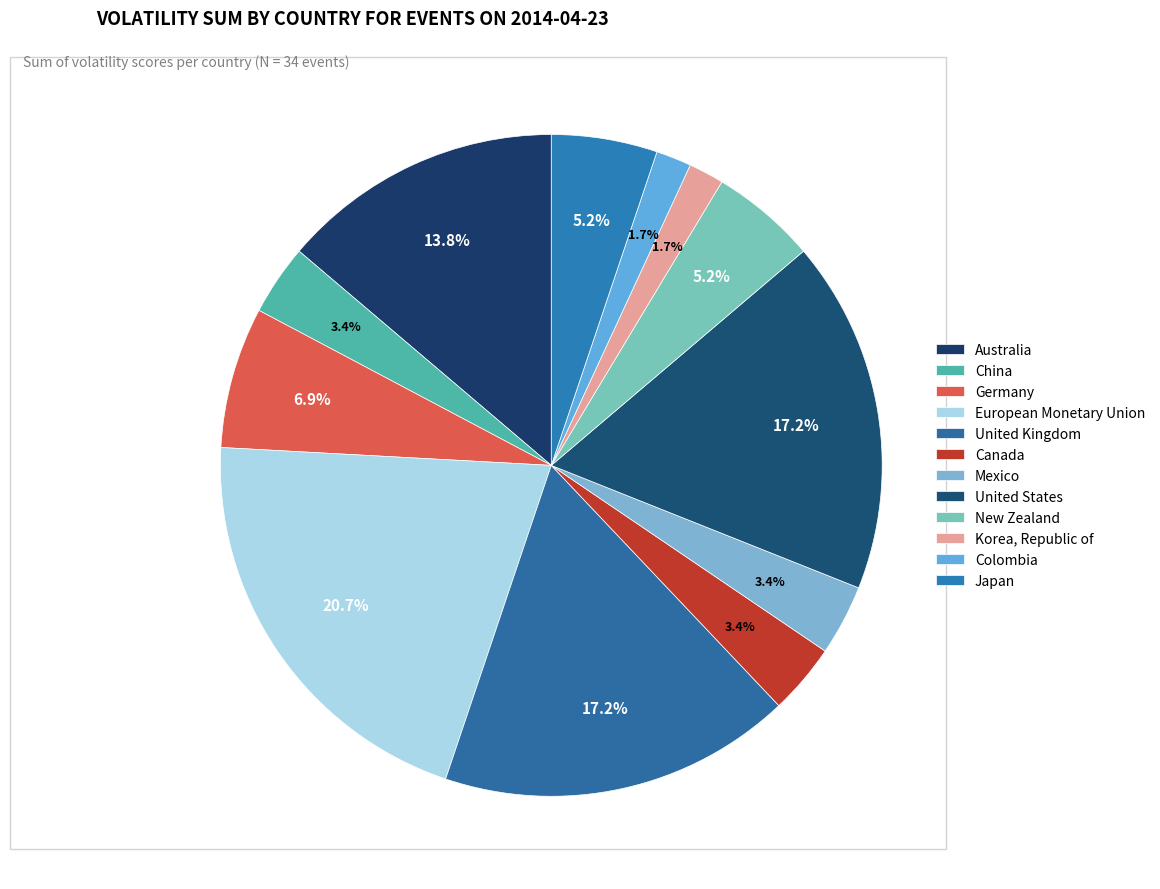

Count the number of slices in the pie.

12